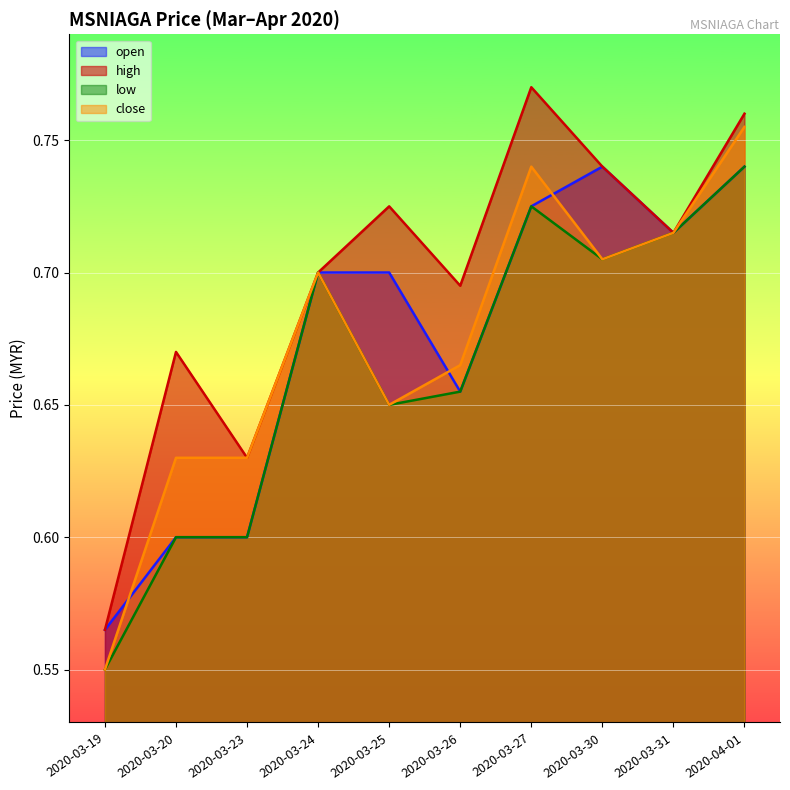

What position from the right is 2020-03-24?

7